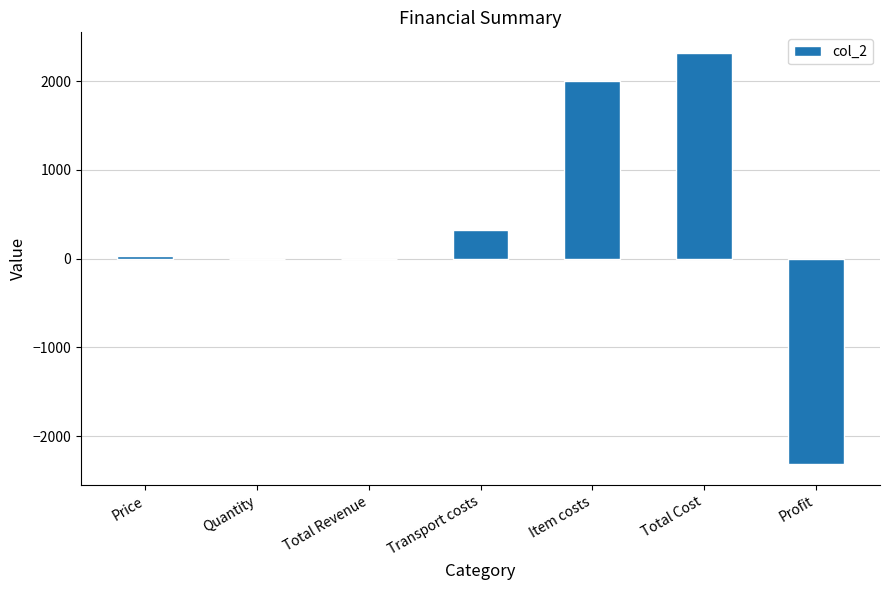

What is the change in value from Price to Profit?

-2352